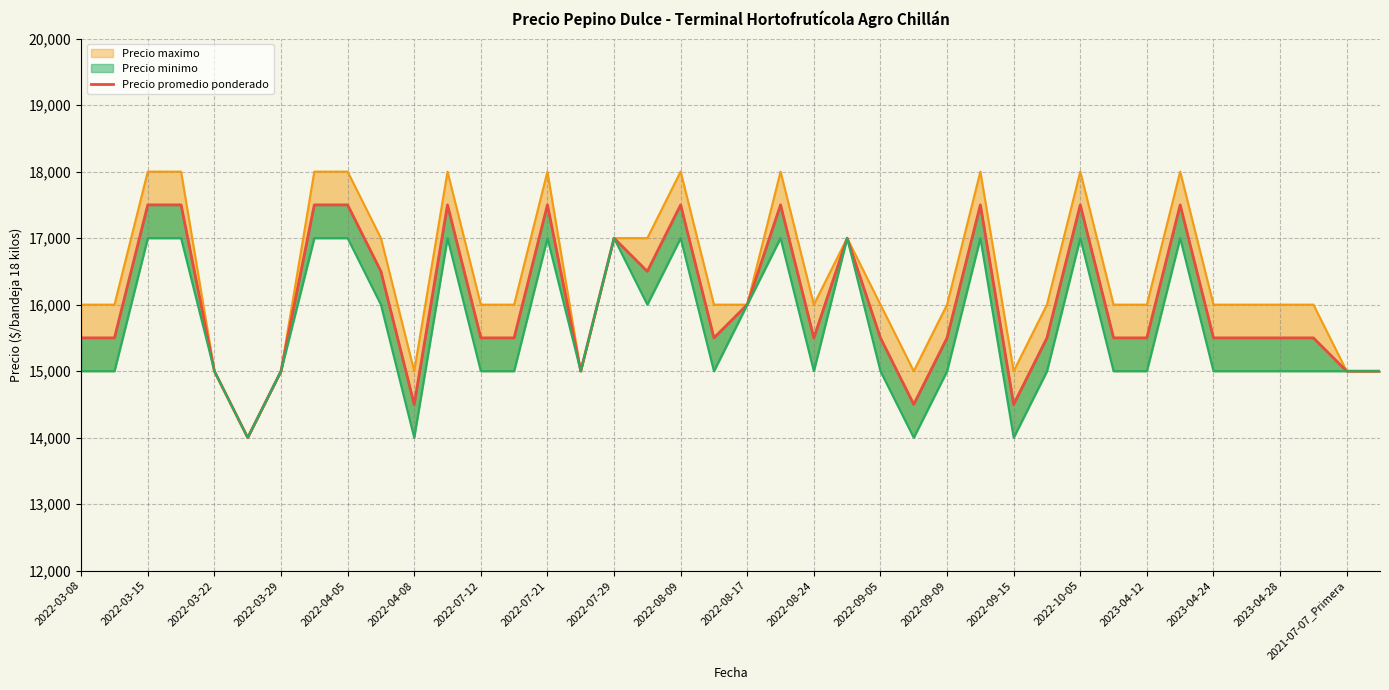

Where is Precio maximo_line nearest to the value 16000?

2022-03-08